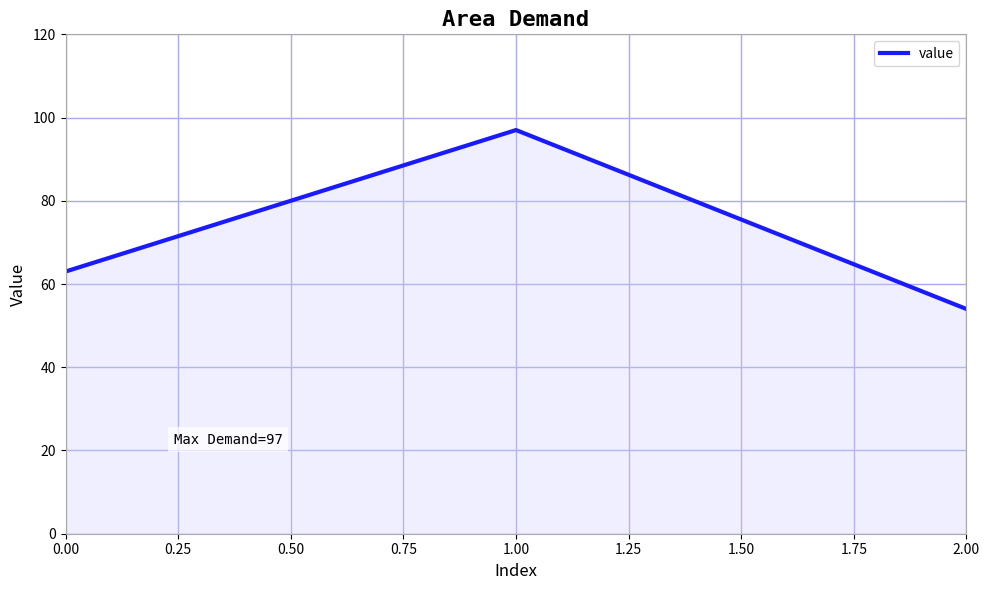

Reading left to right, transcribe all the data shown in this chart.

0.00=63	1.00=97	2.00=54